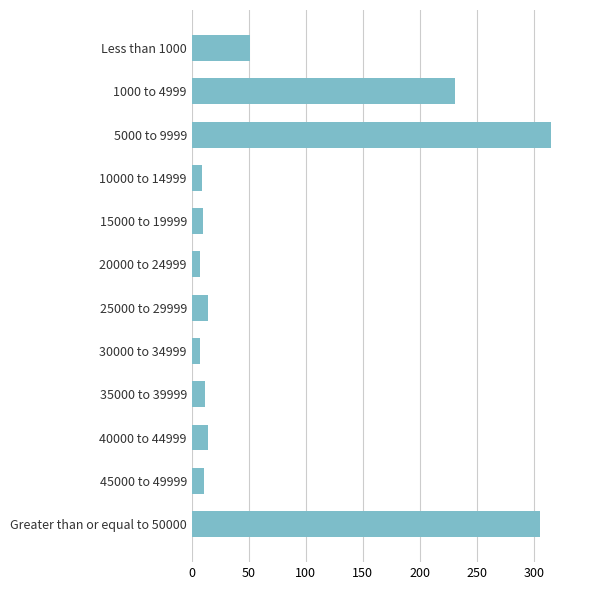

What is the maximum value shown in the chart?

315